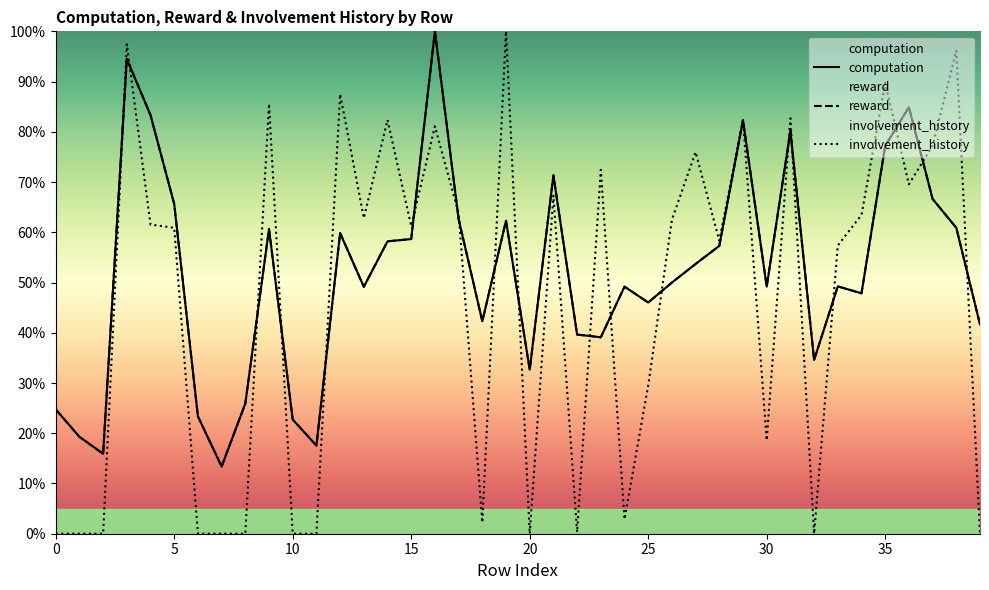

After their last crossing, which series has the higher values: computation or involvement_history?

computation